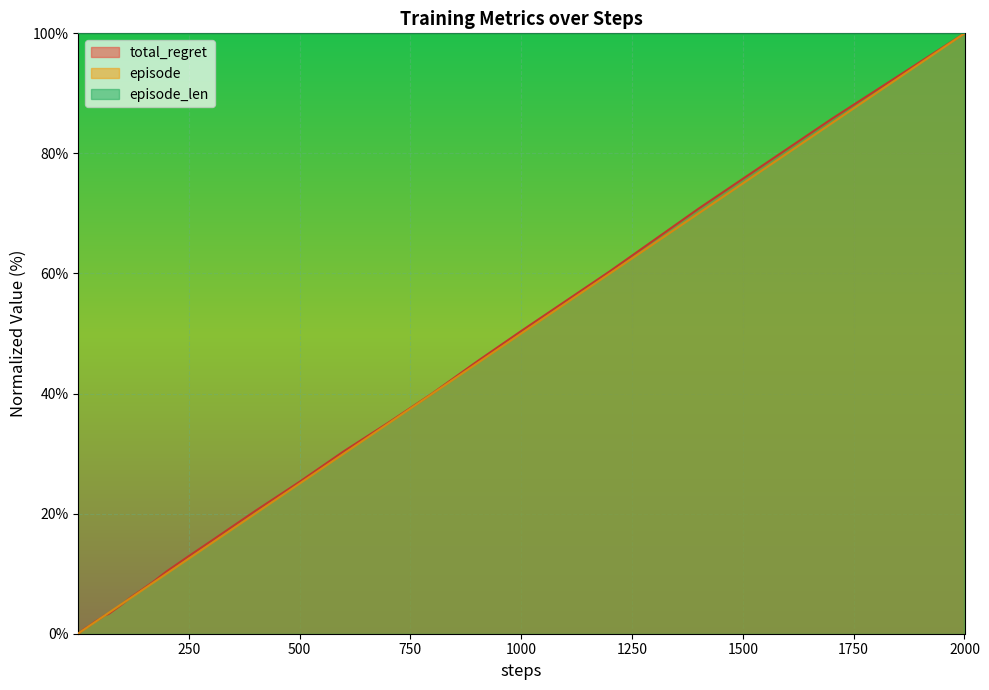

What is the sum of all episode values?

652.1